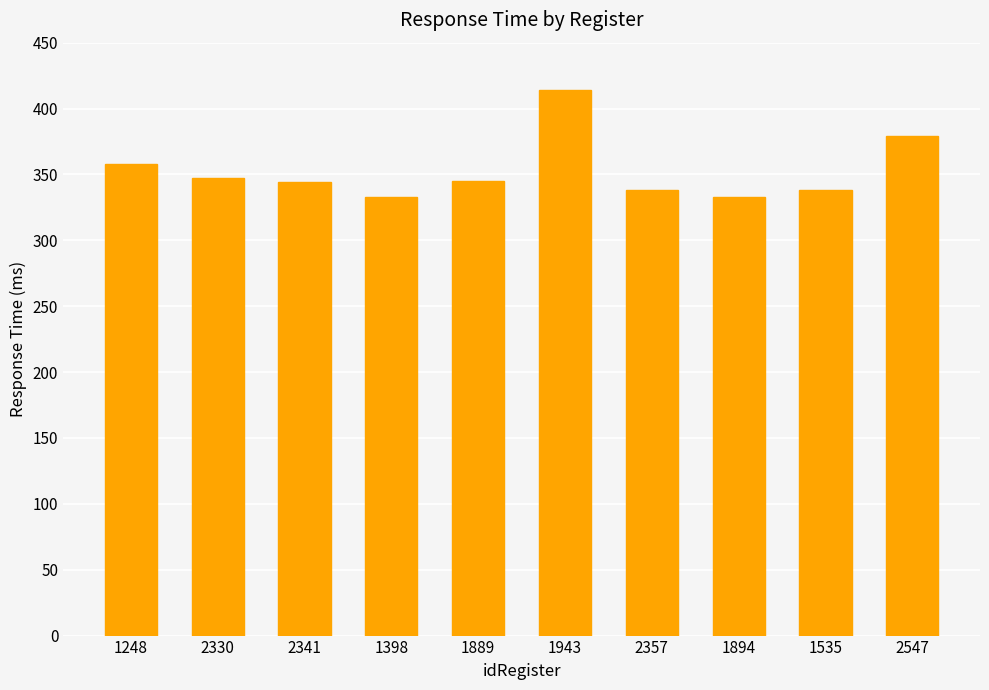

What is the label of the 6th bar from the left?

1943